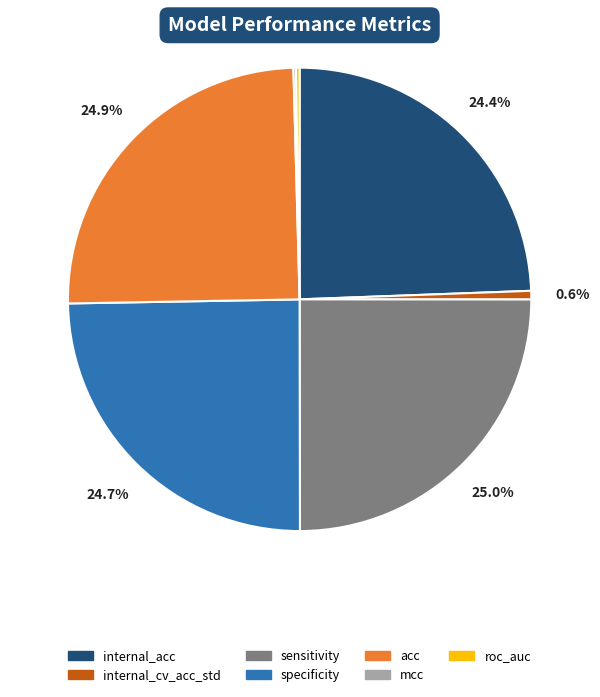

To the nearest percent, what percentage of the pie is internal_cv_acc_std?

1%